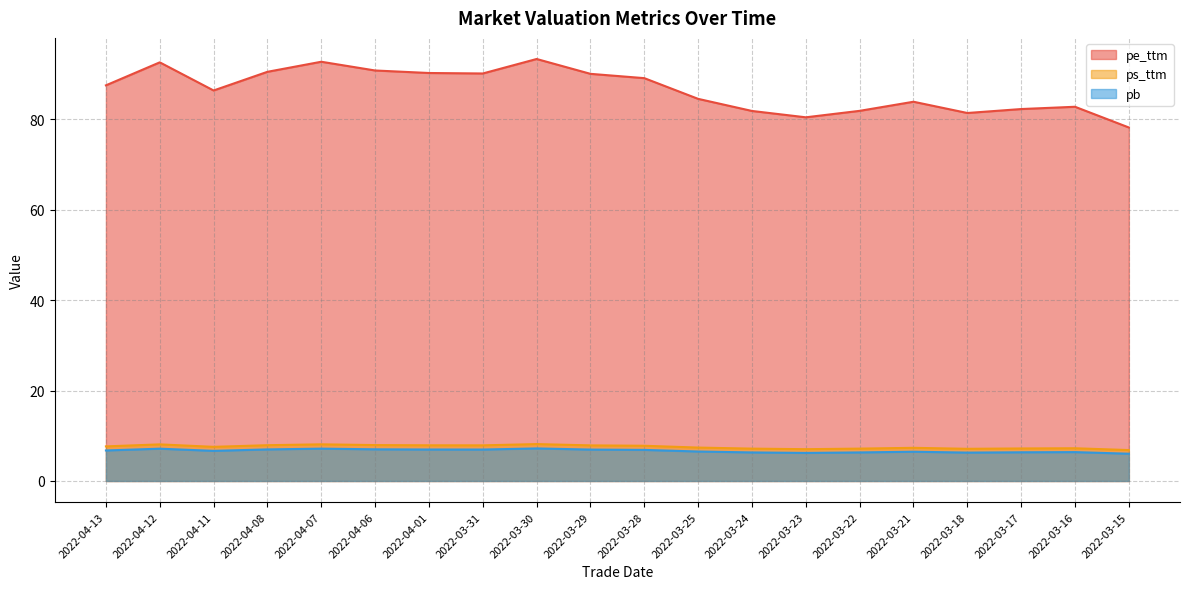

What is the approximate value of pb at 2022-03-21?

6.5